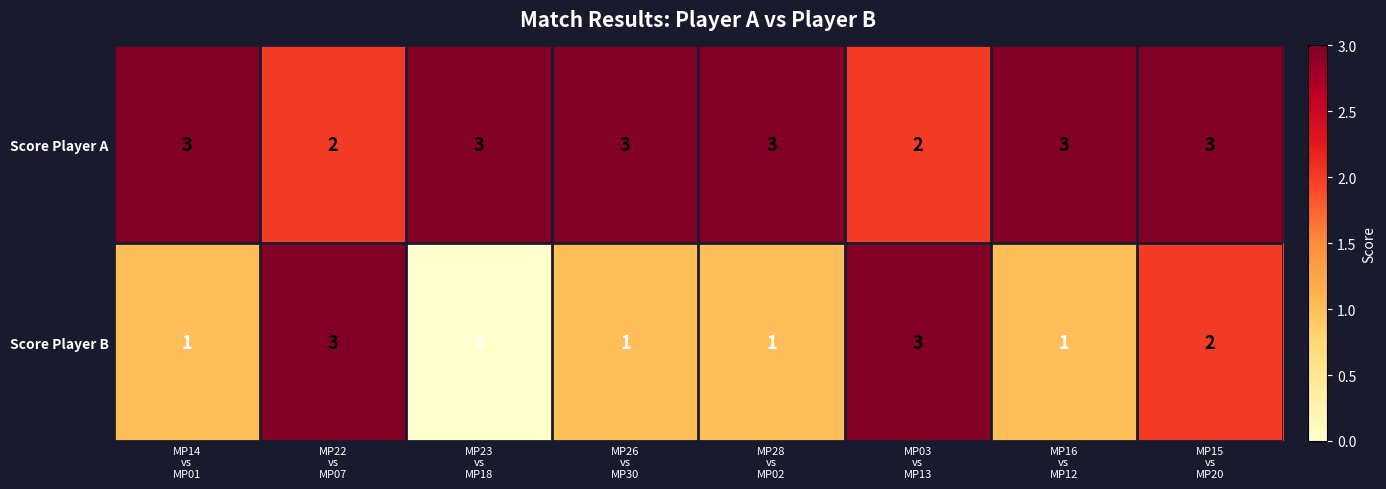

How many data points does each series have?

8